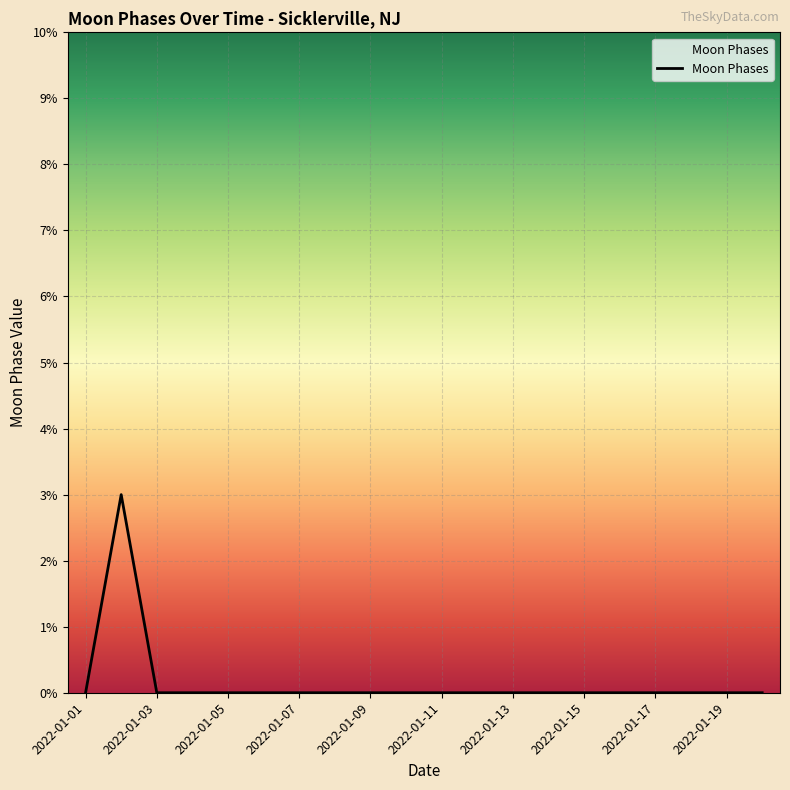

What is the maximum value shown in the chart?

3